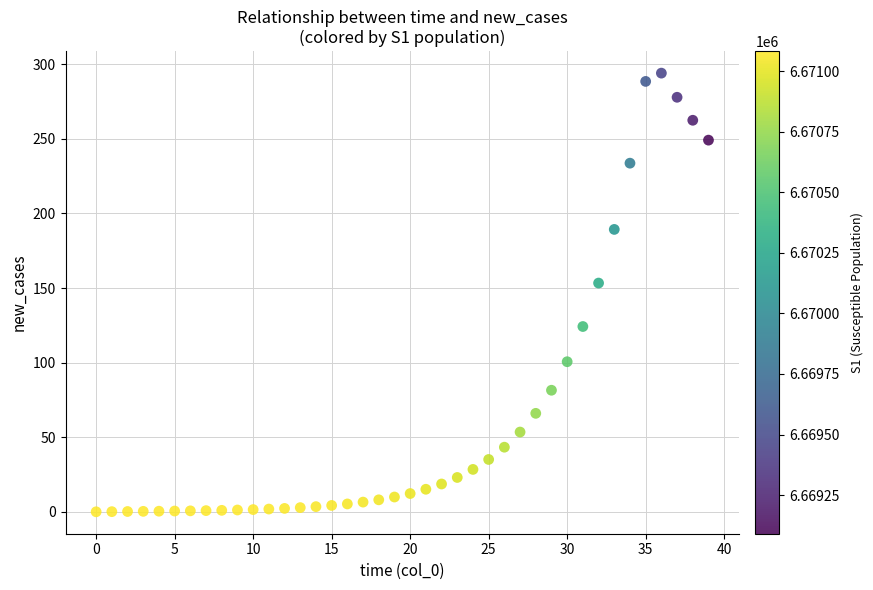

What Y value in the scatter plot is closest to 147?

153.3